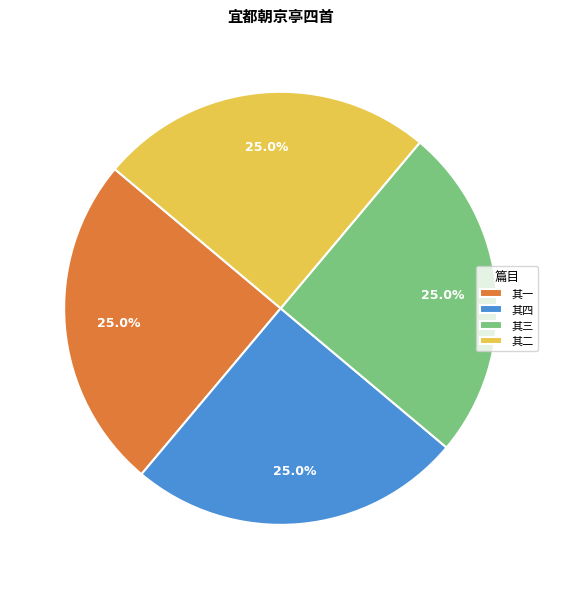

Is there a majority slice in this chart?

No